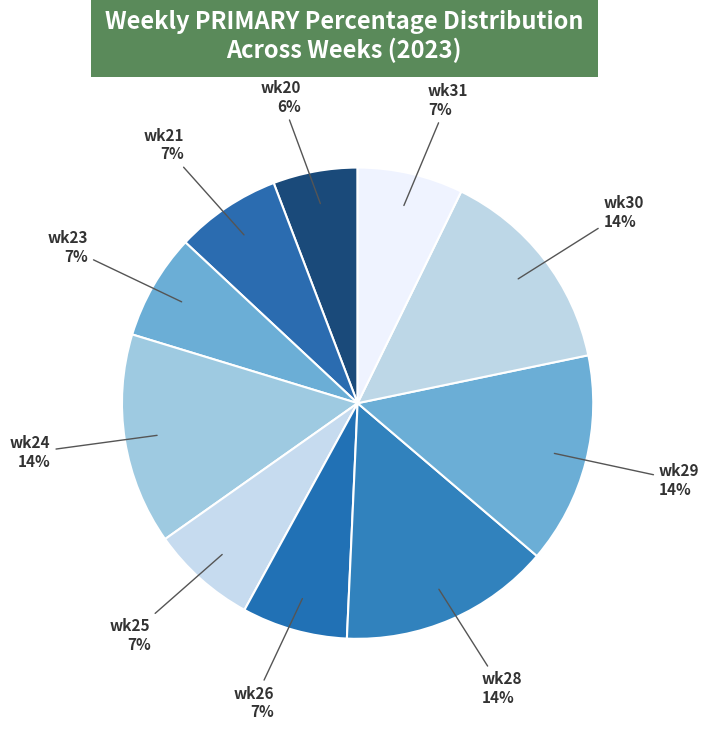

Does any single category account for the majority?

No